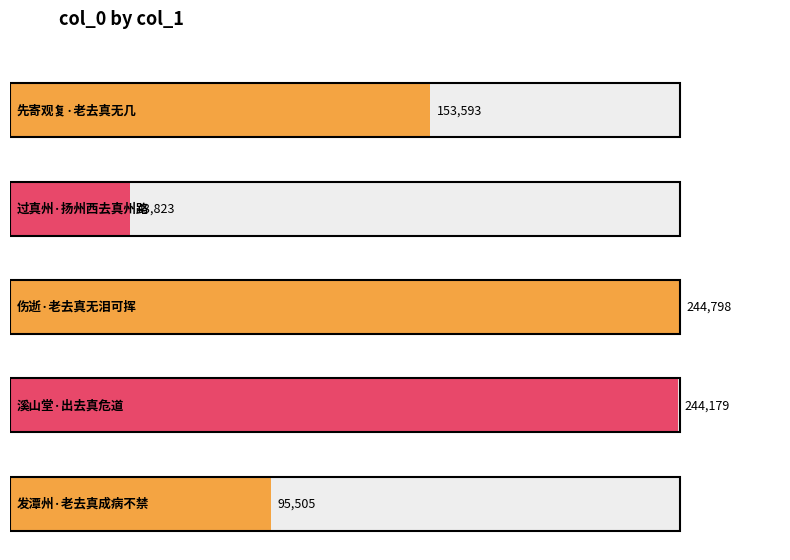

What is the difference between the values at 溪山堂·出去真危道 and 过真州·扬州西去真州路?

200356